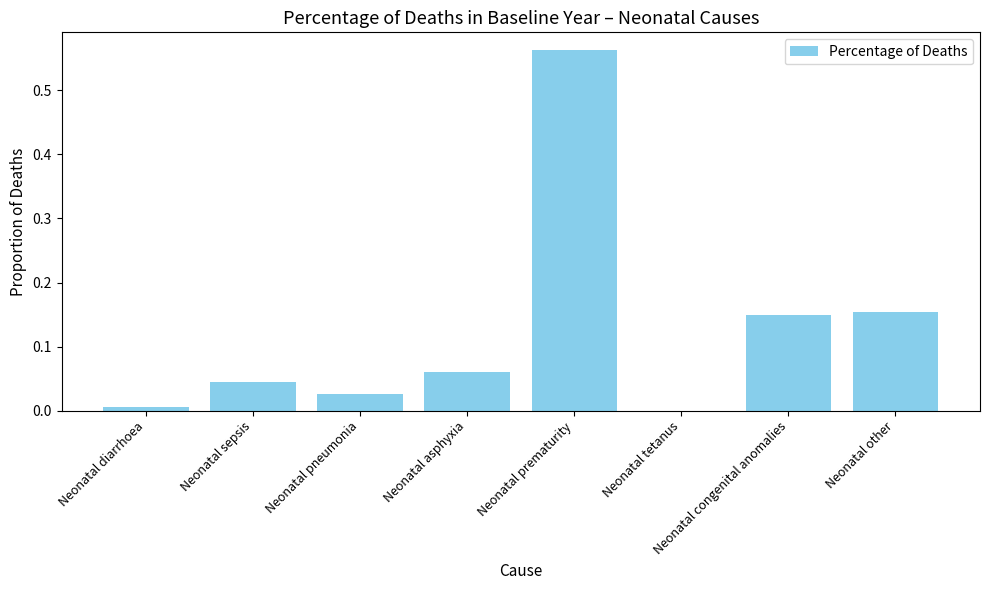

Is it true that the value at Neonatal tetanus is 0.0?

True